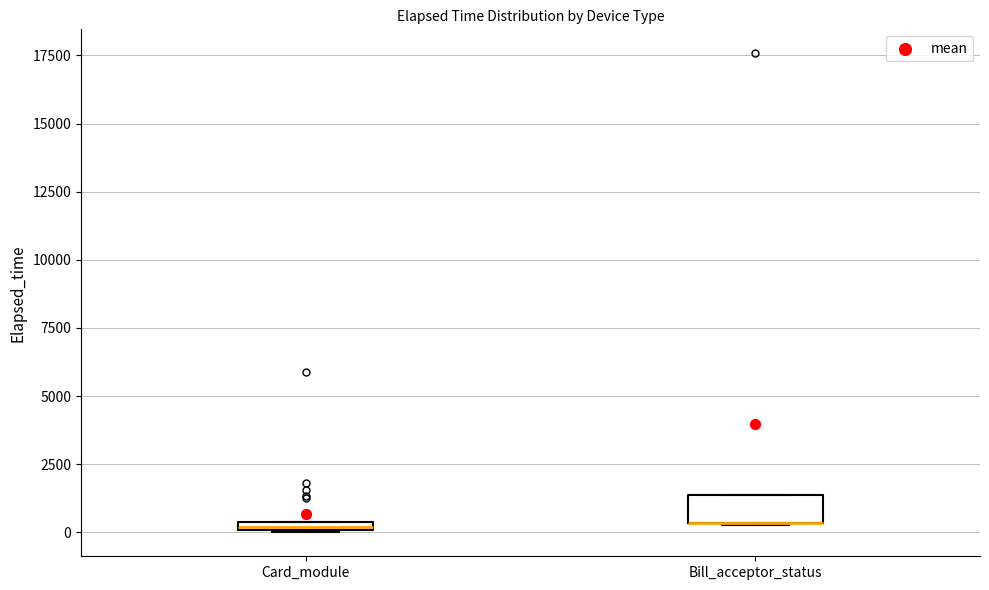

Comparing the boxes themselves (not the whiskers), which one is the tallest?

Bill_acceptor_status